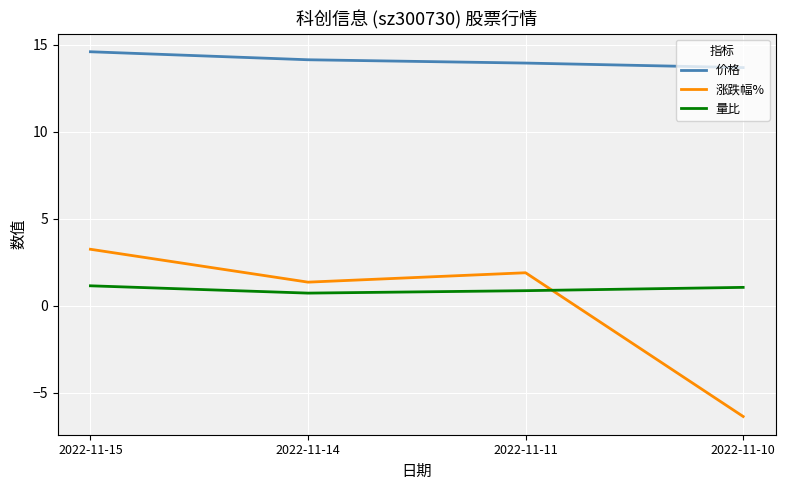

Rank the series at 2022-11-10 from lowest to highest value.

涨跌幅%, 量比, 价格